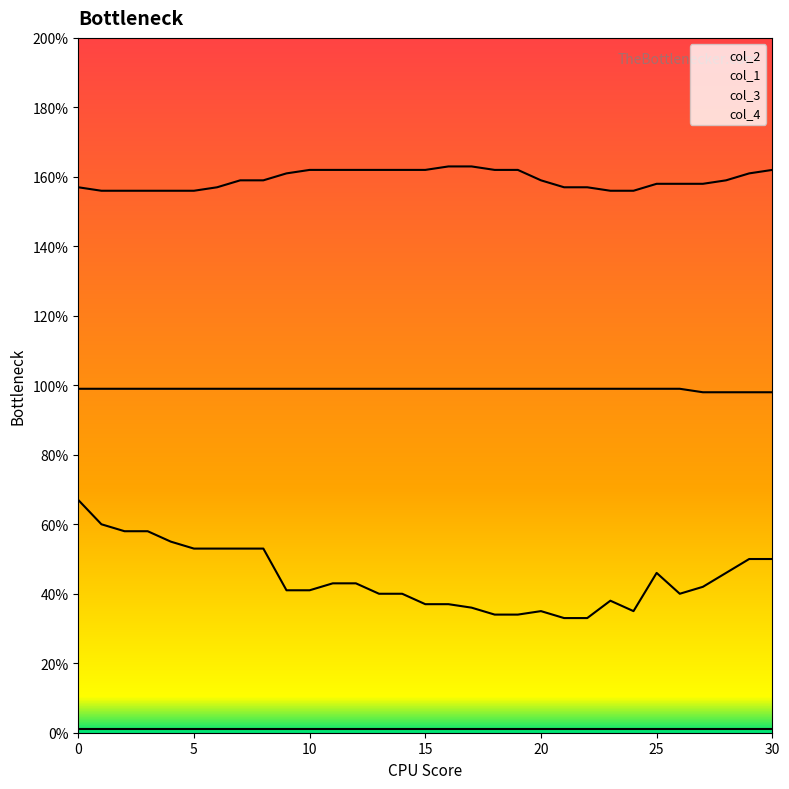

What is the value of the col_3 point at the 29th from the left?

98